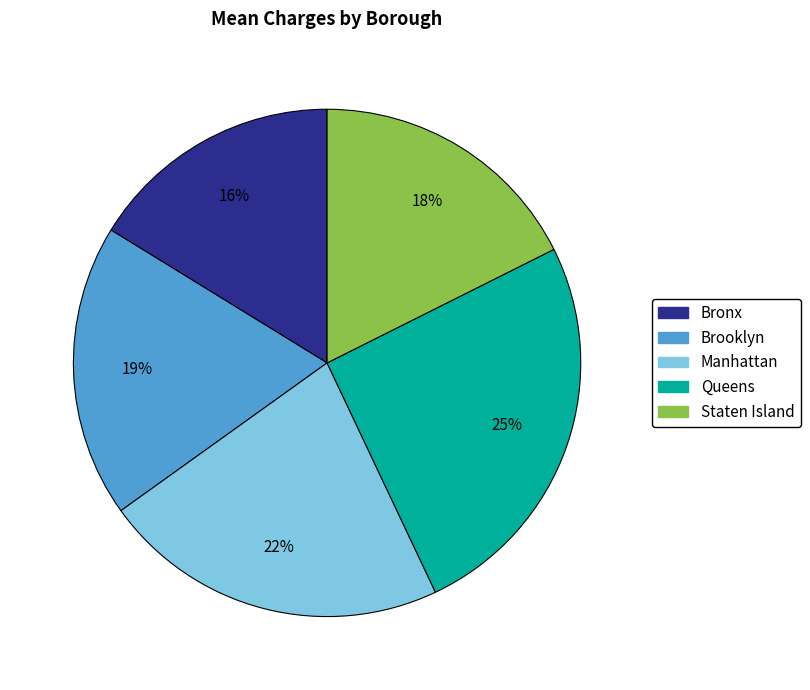

True or false: Bronx accounts for 16% of the total.

True